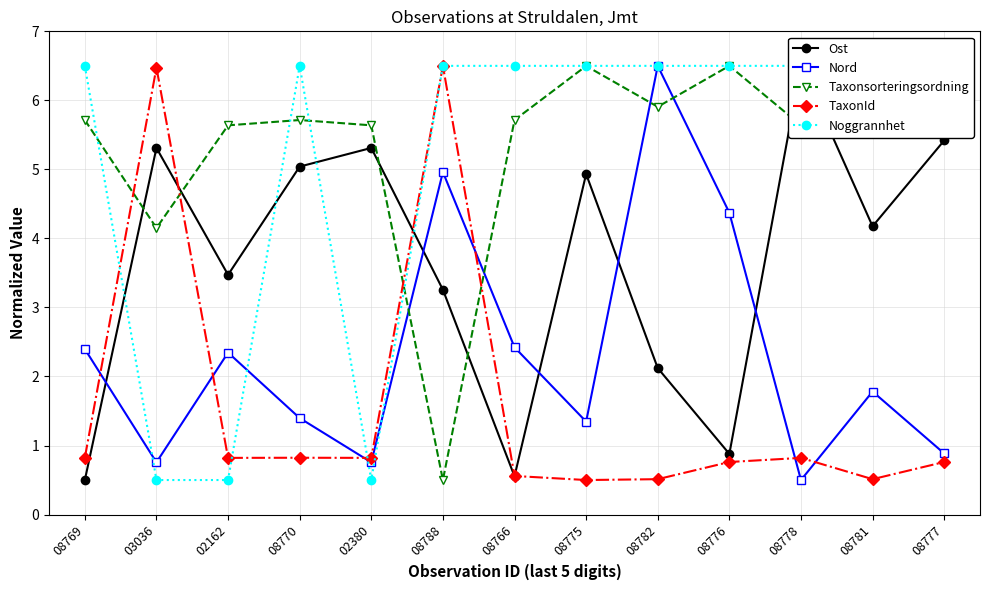

Is the value of Nord at 02380 greater than the value of Noggrannhet at 08776?

No